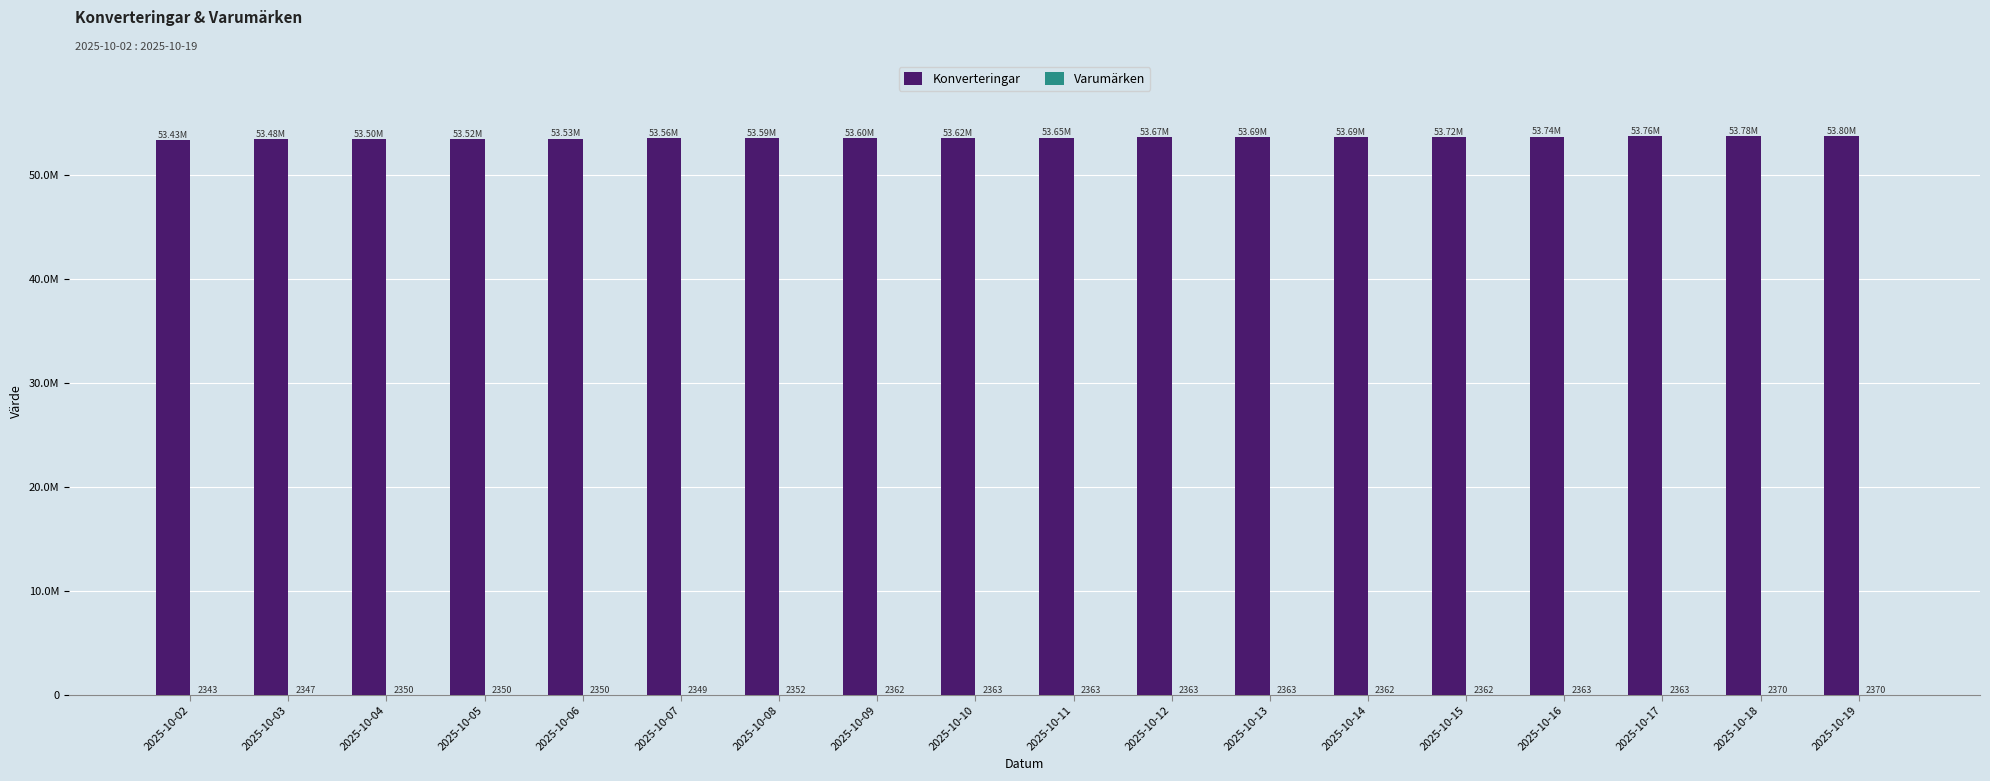

Which series changed the most between 2025-10-10 and 2025-10-19?

Konverteringar